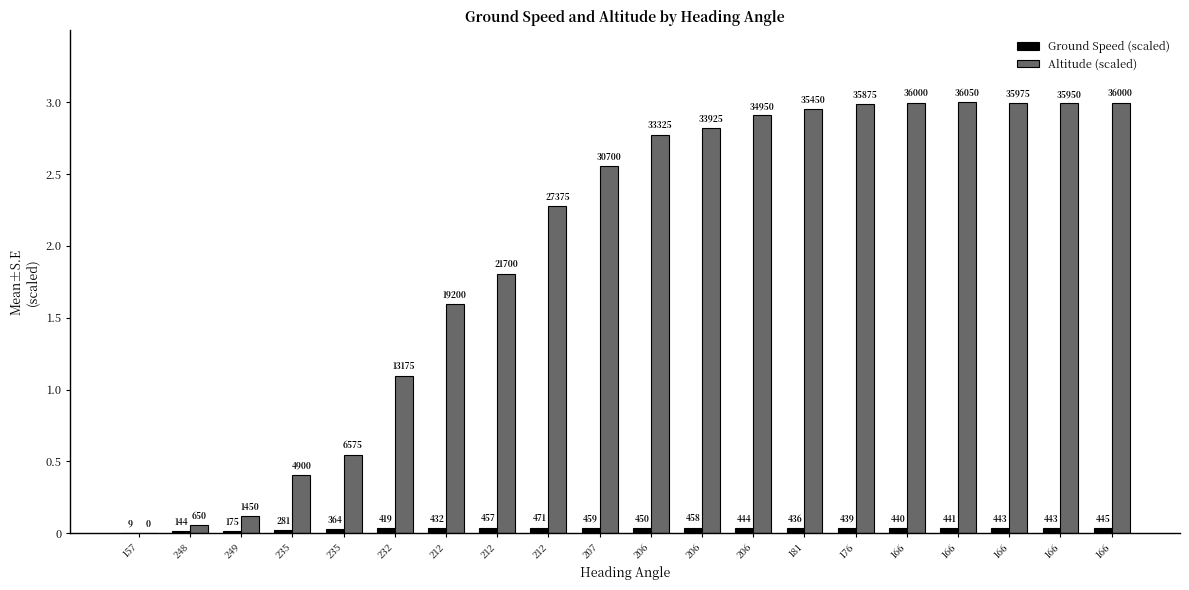

Is it true that Ground Speed (scaled) equals 0.0 at 206?

False